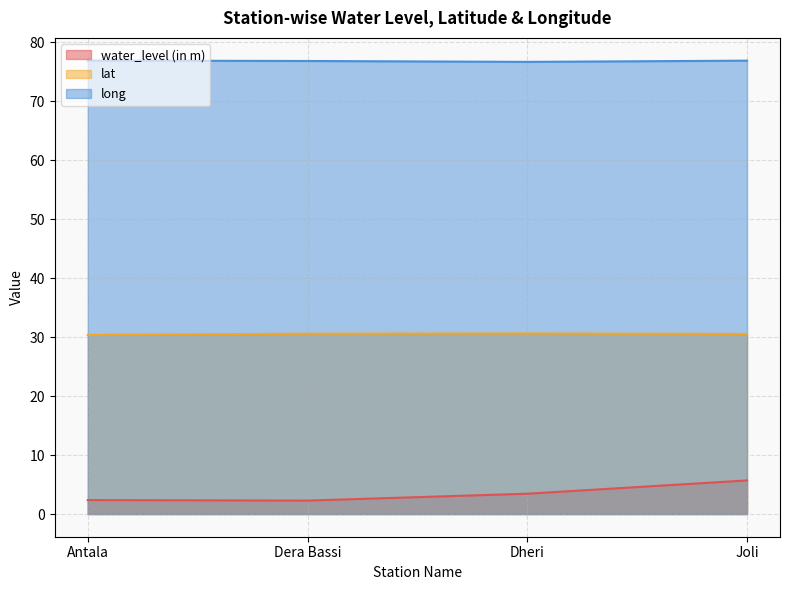

What is the total value across all series at Dera Bassi?

109.7